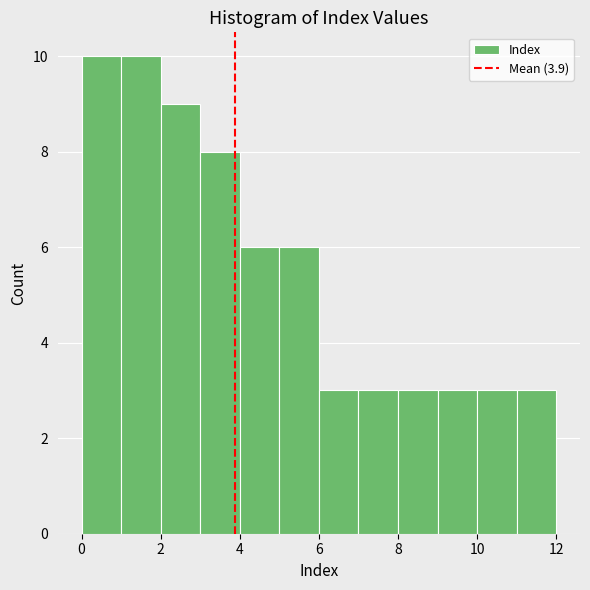

How tall is the bar that spans 3 to 4 on the x-axis? The values are not printed on the chart, so give them approximately, as read against the axis.

8